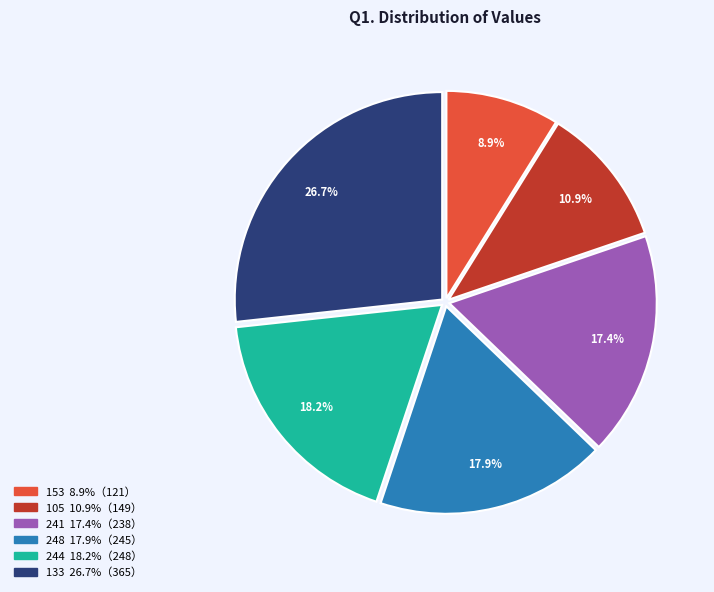

How much of the chart is everything except 153?

91.1%